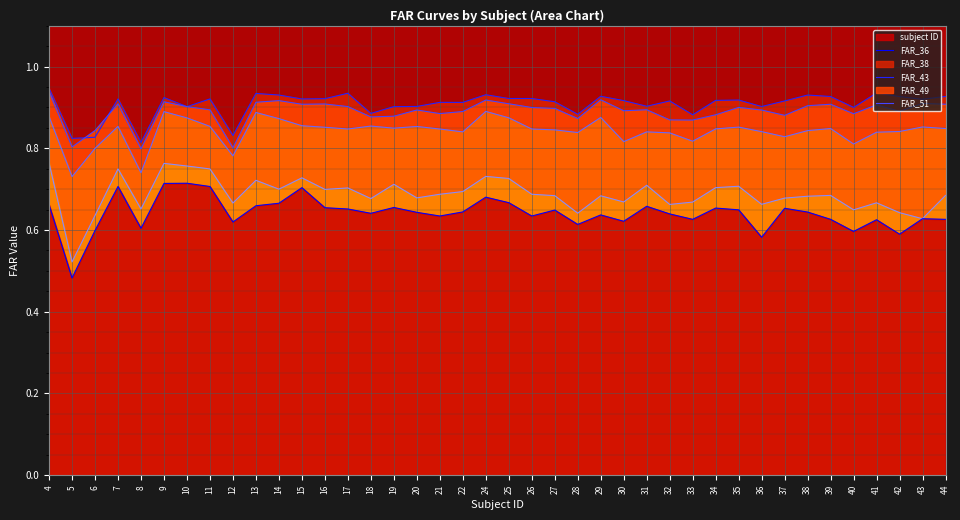

The value of FAR_43 line at 19 is 0.8. True or false?

True